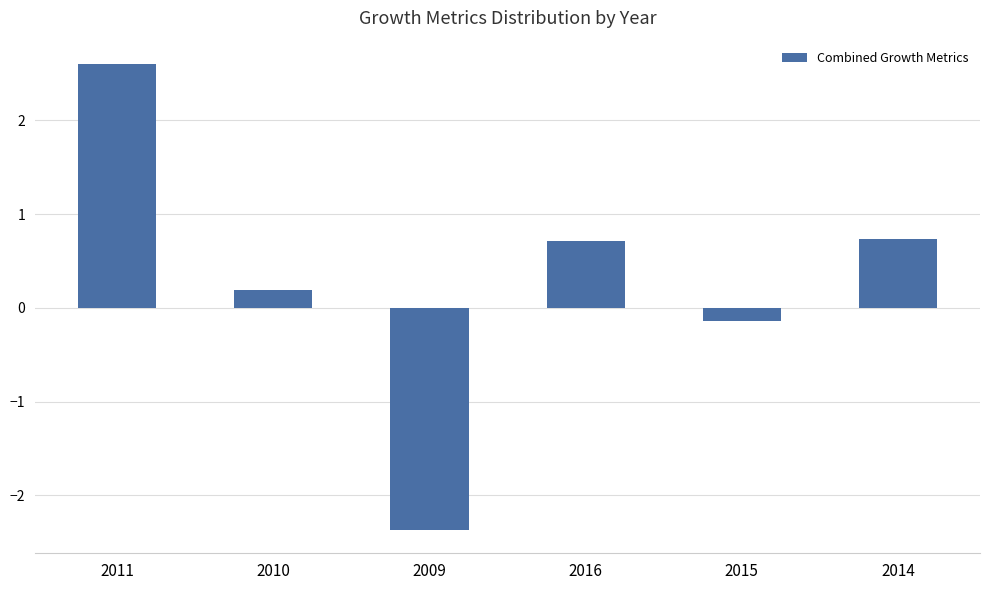

What is the minimum value shown in the chart?

-2.4